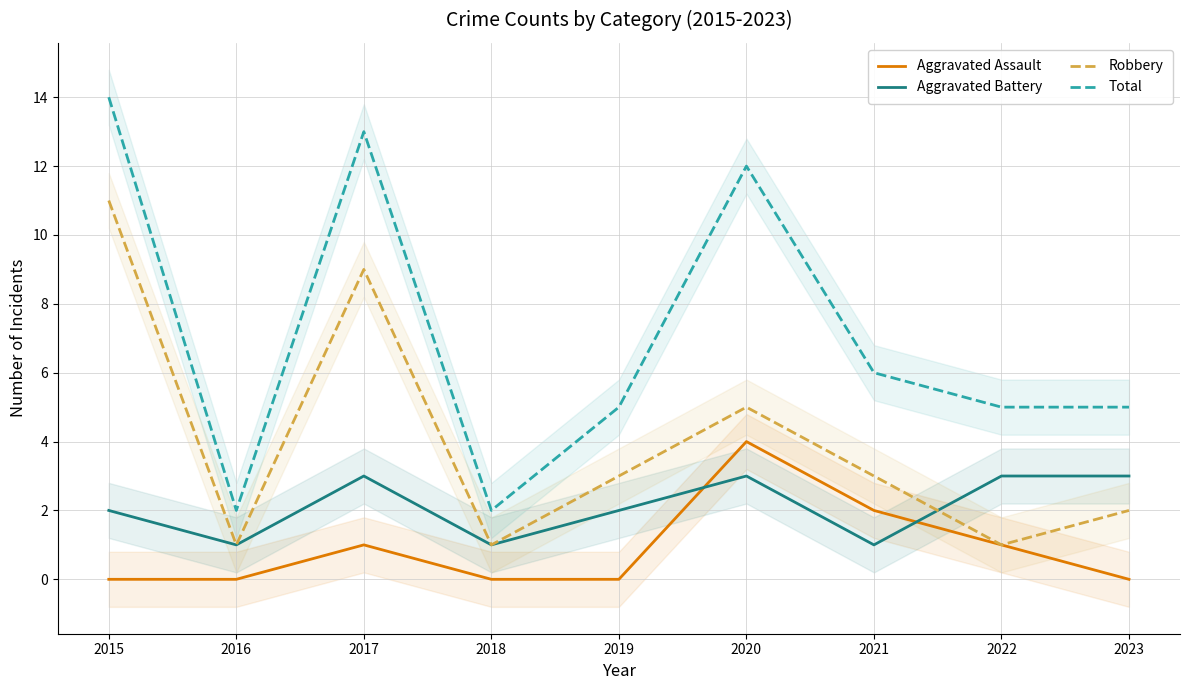

Reading left to right, transcribe all the data shown in this chart.

Aggravated Assault: 0	0	1	0	0	4	2	1	0
Aggravated Battery: 2	1	3	1	2	3	1	3	3
Robbery: 11	1	9	1	3	5	3	1	2
Total: 14	2	13	2	5	12	6	5	5